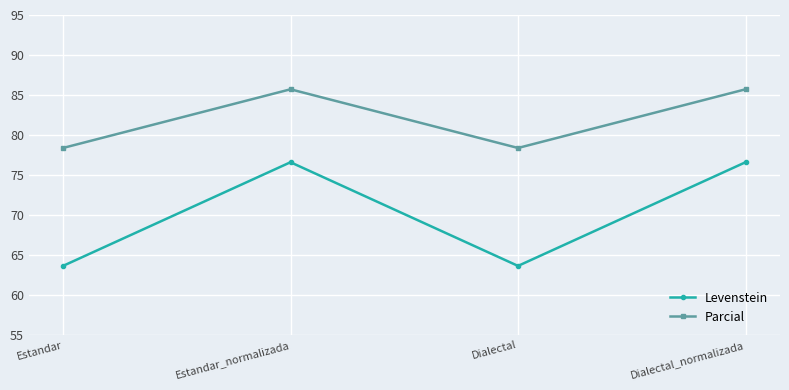

What are all the series names shown in the legend?

Levenstein, Parcial